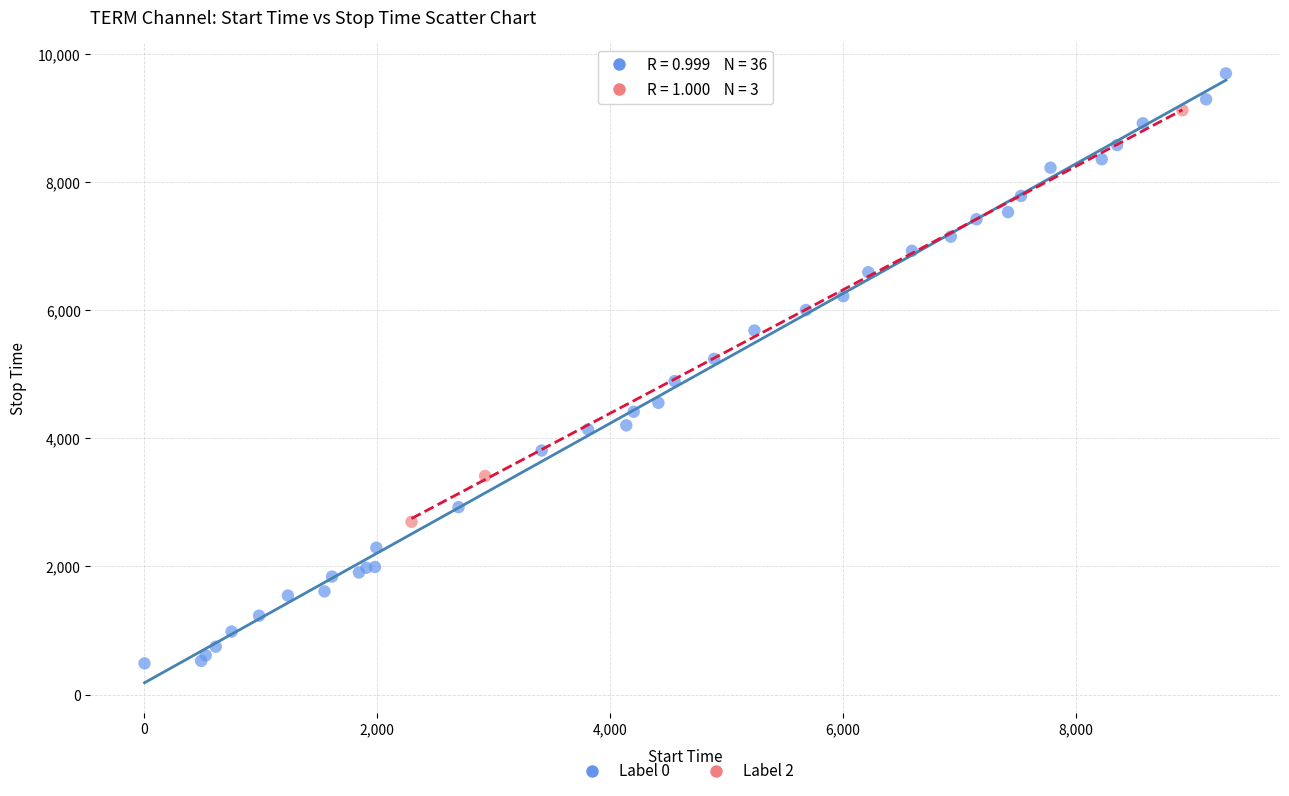

Which series reaches the minimum Y coordinate?

Label 0